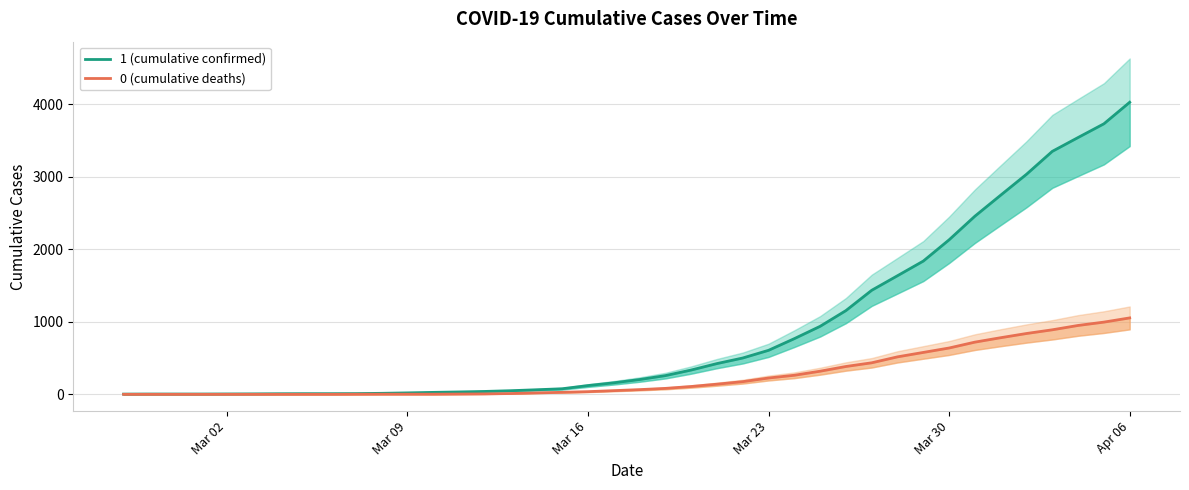

Which series has the largest total across all categories?

1 (cumulative confirmed)